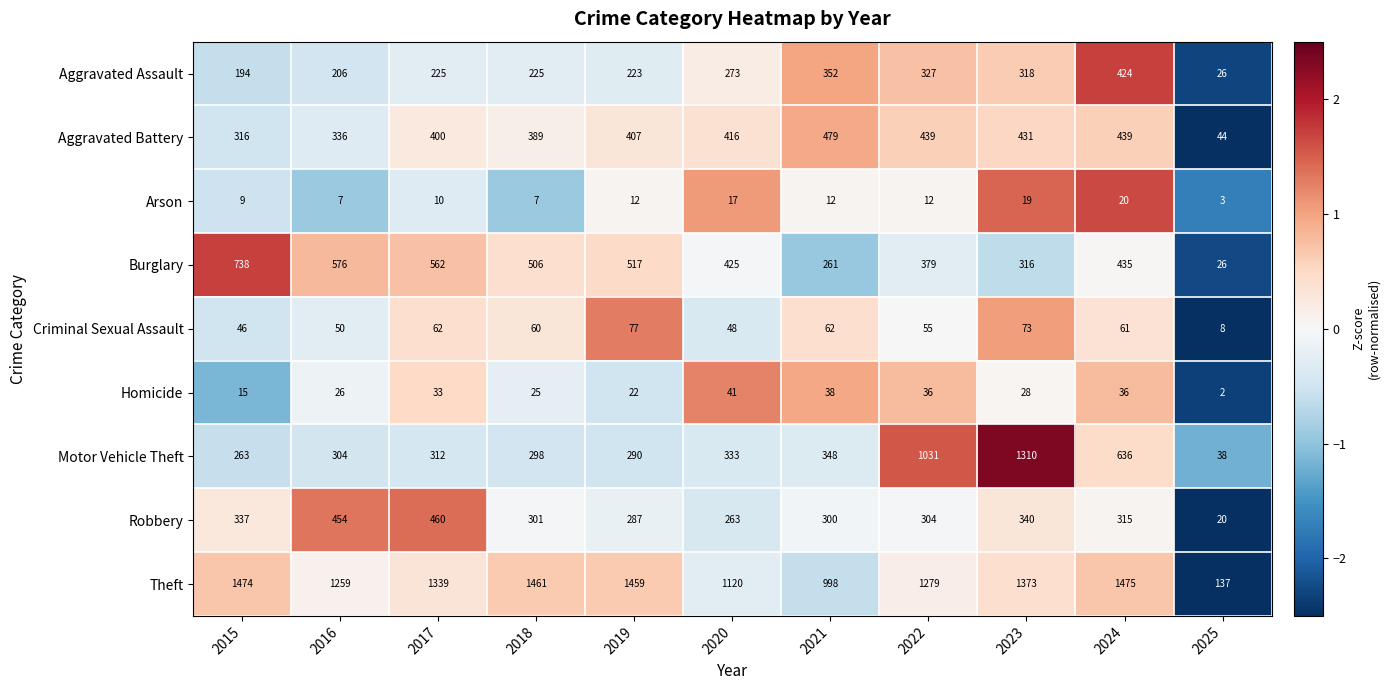

What is the total value across all series at 2015?

3392